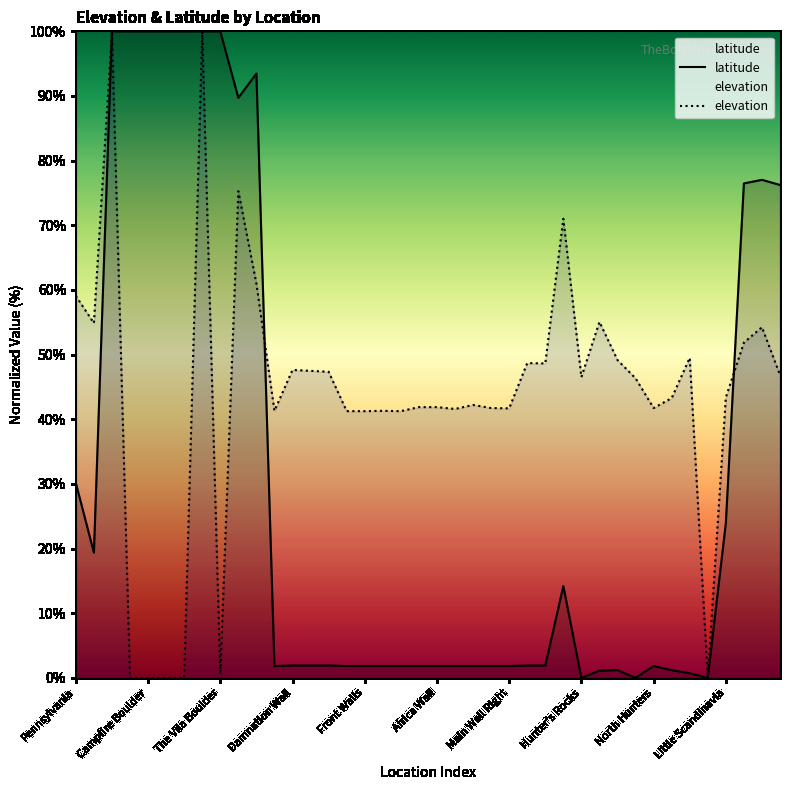

Which series has the largest total across all categories?

elevation